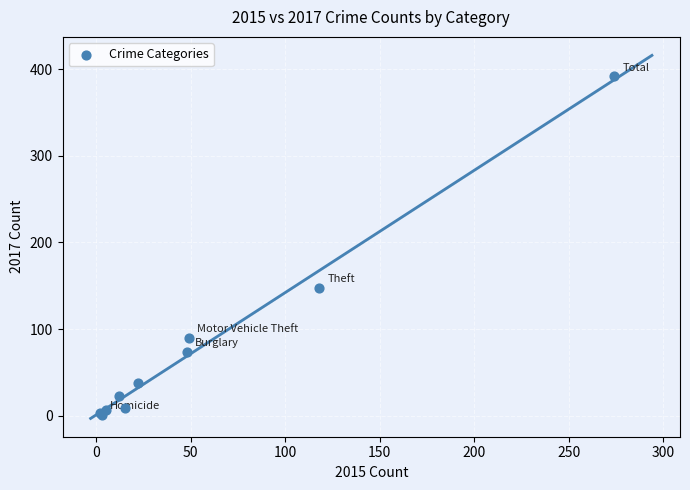

What Y value in the scatter plot is closest to 196?

148